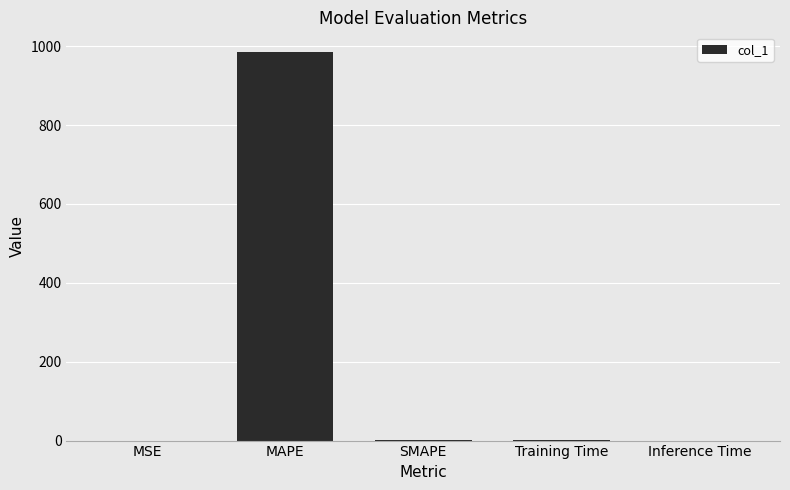

Which has a higher value, Training Time or MAPE?

MAPE